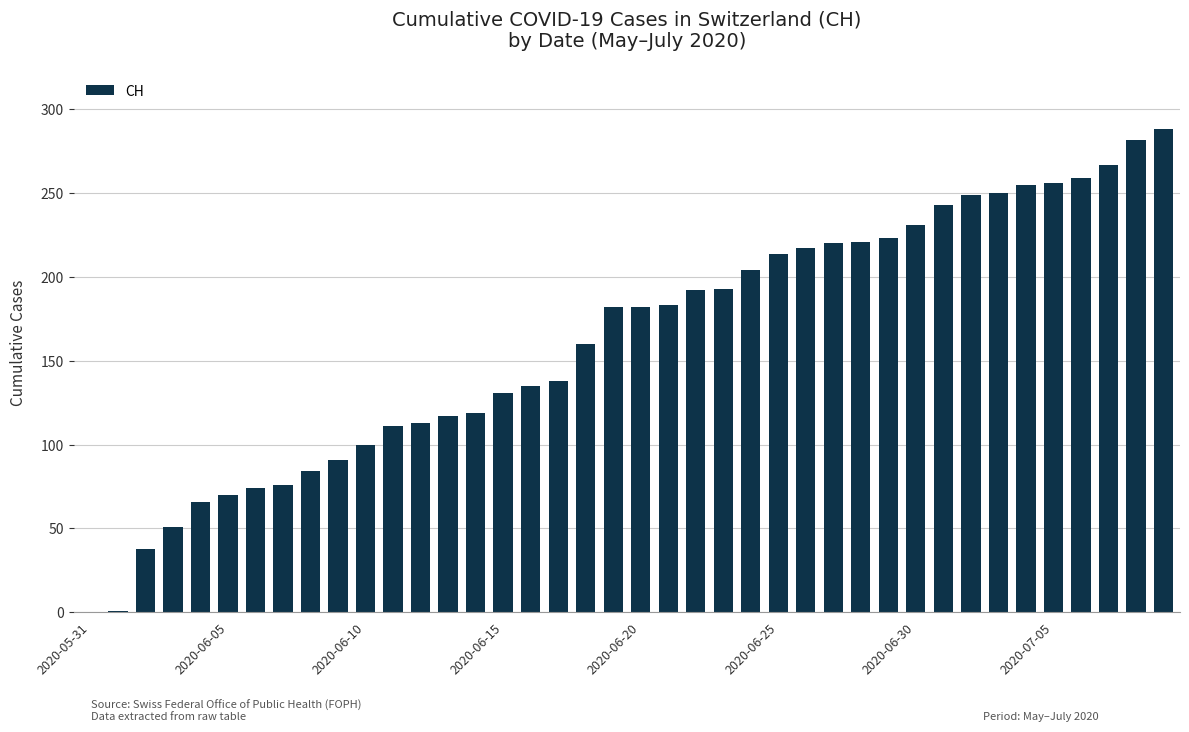

How many categories are shown in the chart?

40